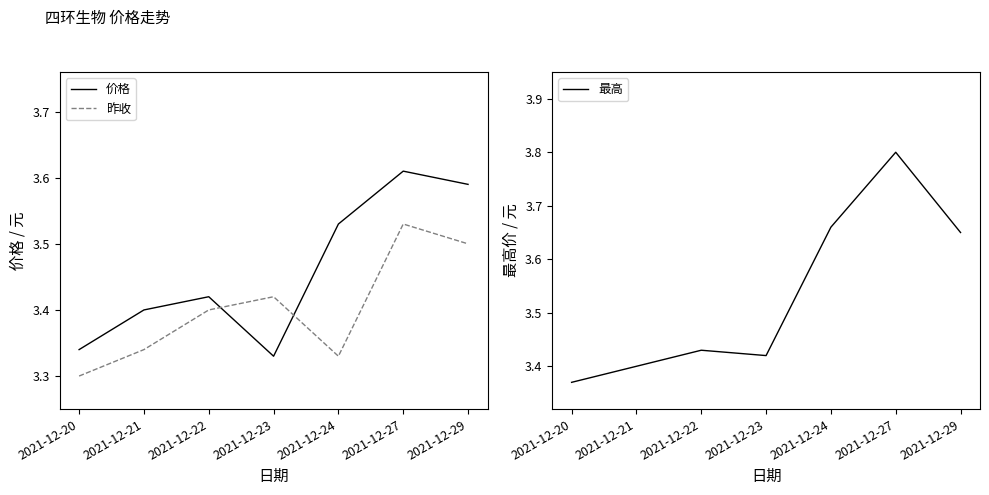

What is the value of the 价格 point at the 3rd from the left?

3.4